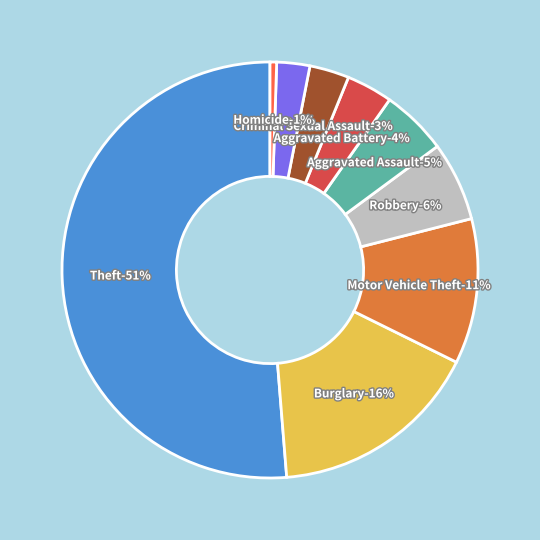

Which slice represents more than half of the pie?

Theft